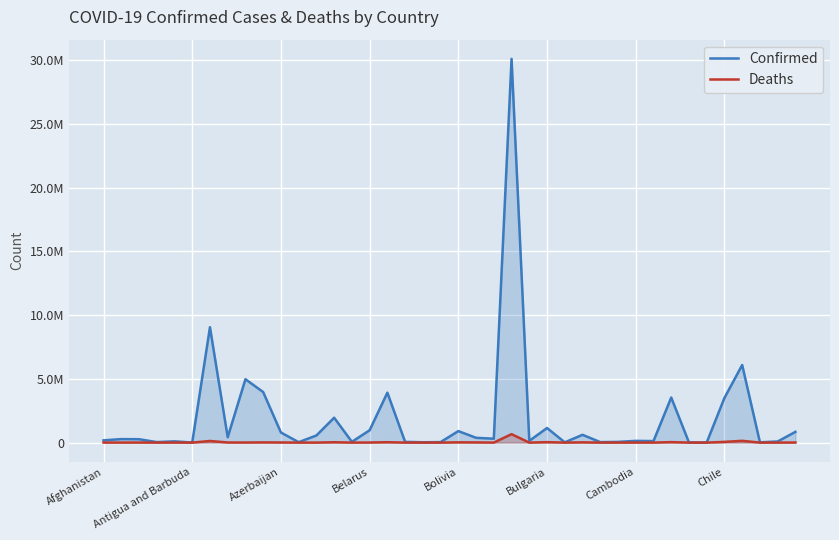

List the series in order of their overall mean, highest first.

Confirmed, Deaths